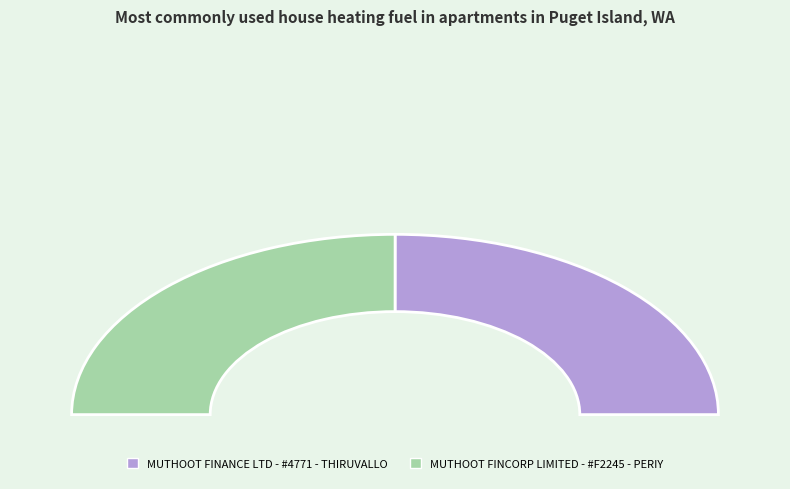

What percentage do MUTHOOT FINANCE LTD - #4771 - THIRUVALLO and MUTHOOT FINCORP LIMITED - #F2245 - PERIY together represent?

100.0%